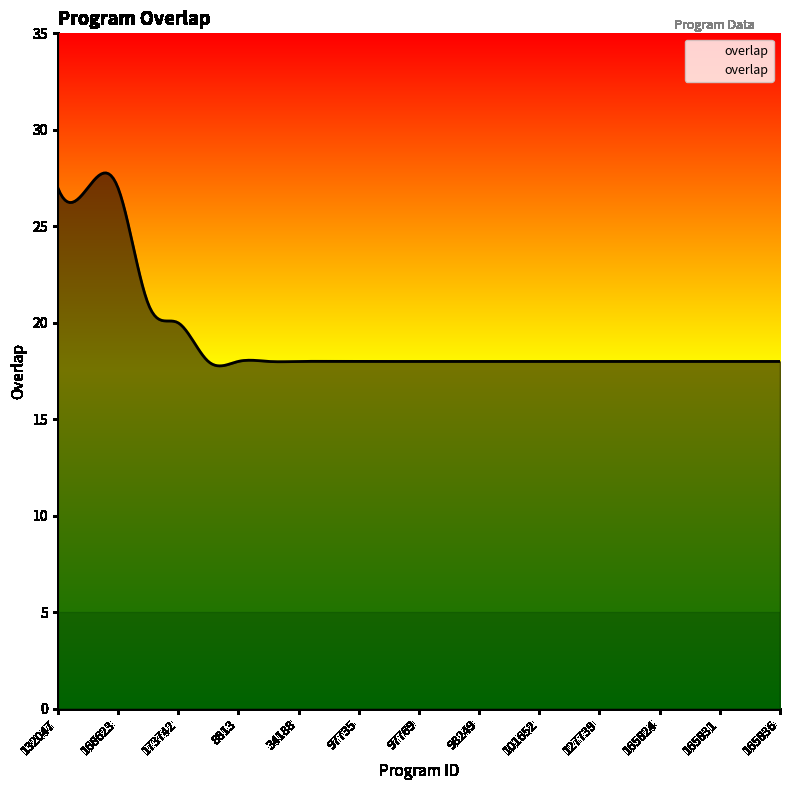

The value at 132047 is 27. True or false?

True